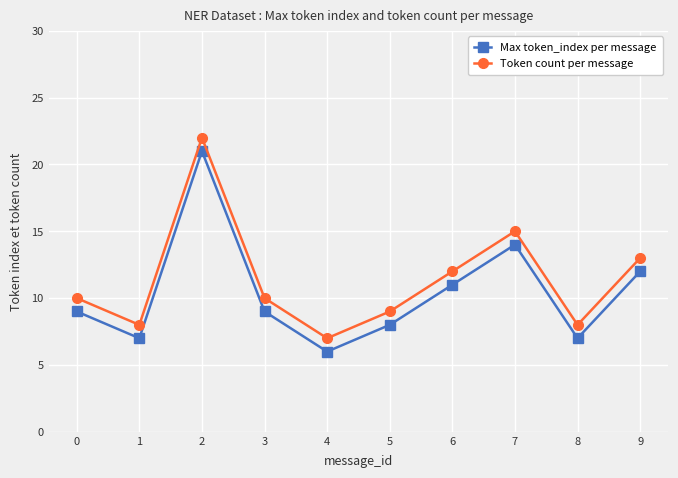

At which category is the sum across all series the highest?

2